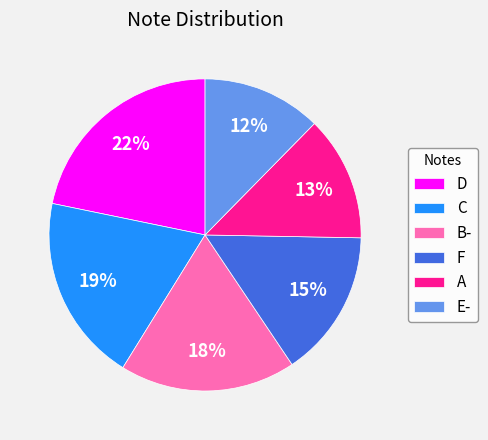

Do B- and E- together represent more than half of the pie?

No